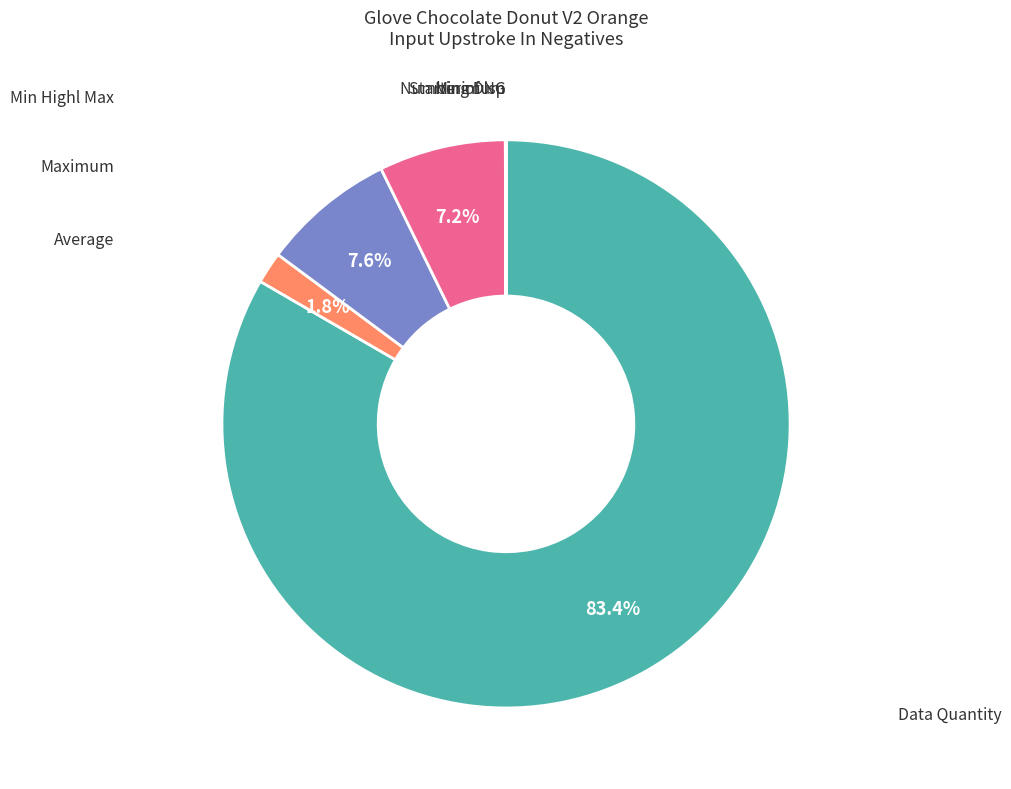

How many segments does this pie chart have?

7